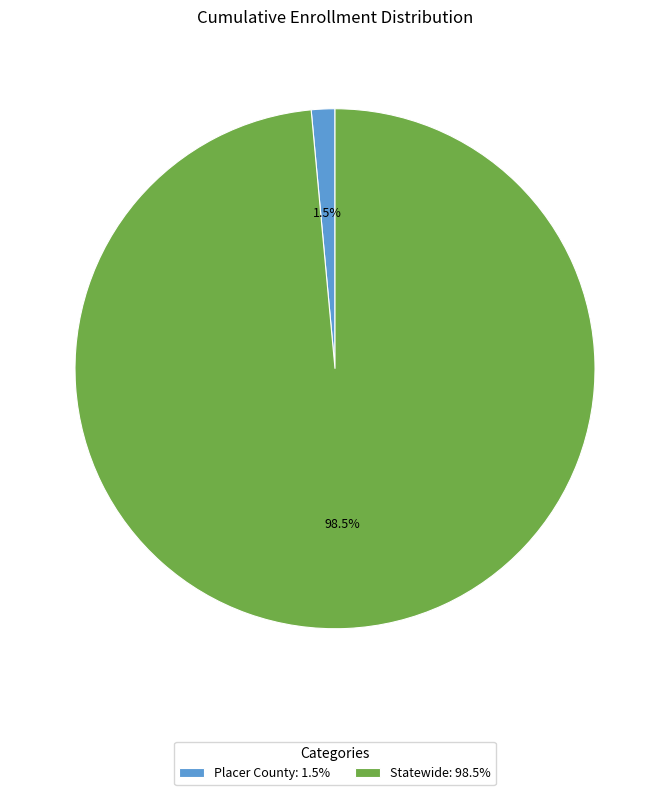

What percentage is NOT represented by Placer County: 1.5%?

98.5%